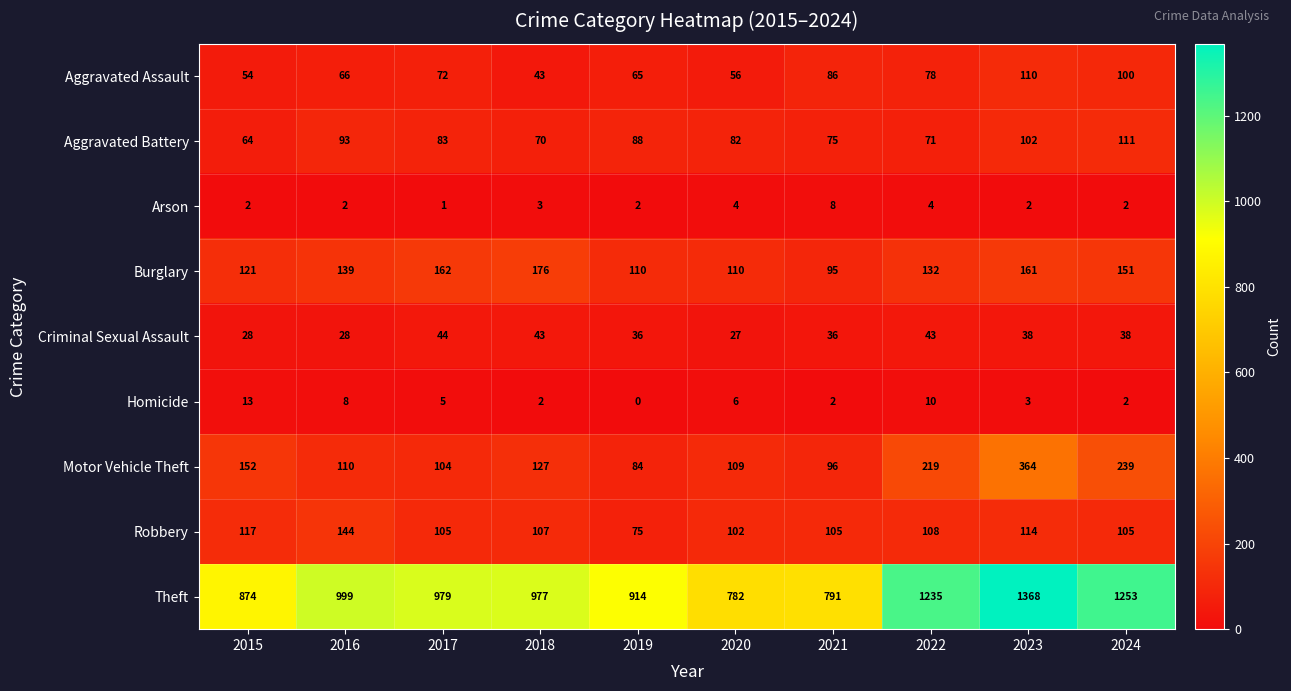

Where is Aggravated Assault nearest to the value 76?

2022